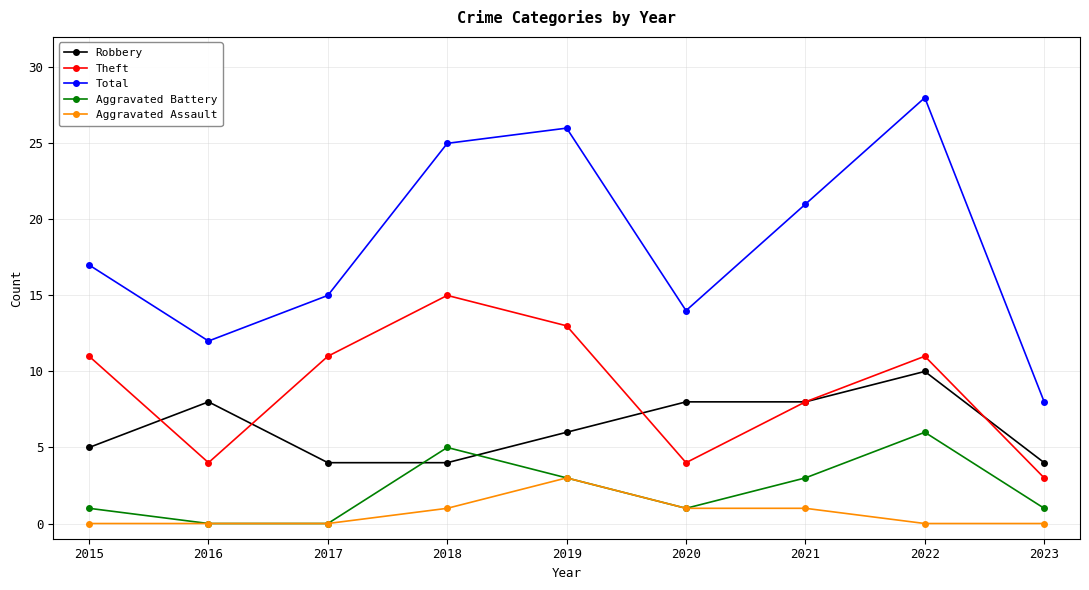

Reading left to right, extract all data points from this chart.

Robbery: 2015=5	2016=8	2017=4	2018=4	2019=6	2020=8	2021=8	2022=10	2023=4
Theft: 2015=11	2016=4	2017=11	2018=15	2019=13	2020=4	2021=8	2022=11	2023=3
Total: 2015=17	2016=12	2017=15	2018=25	2019=26	2020=14	2021=21	2022=28	2023=8
Aggravated Battery: 2015=1	2016=0	2017=0	2018=5	2019=3	2020=1	2021=3	2022=6	2023=1
Aggravated Assault: 2015=0	2016=0	2017=0	2018=1	2019=3	2020=1	2021=1	2022=0	2023=0